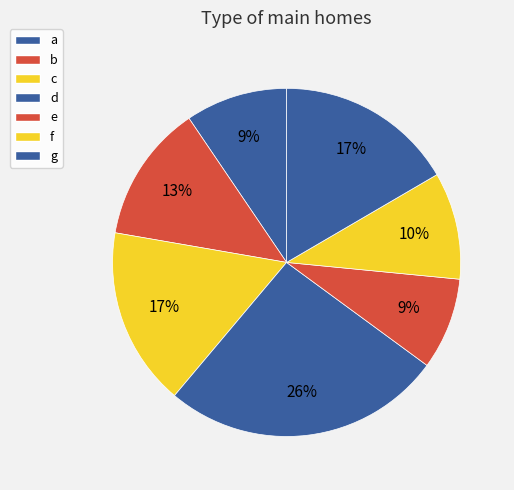

Which category has the biggest portion of the pie?

d